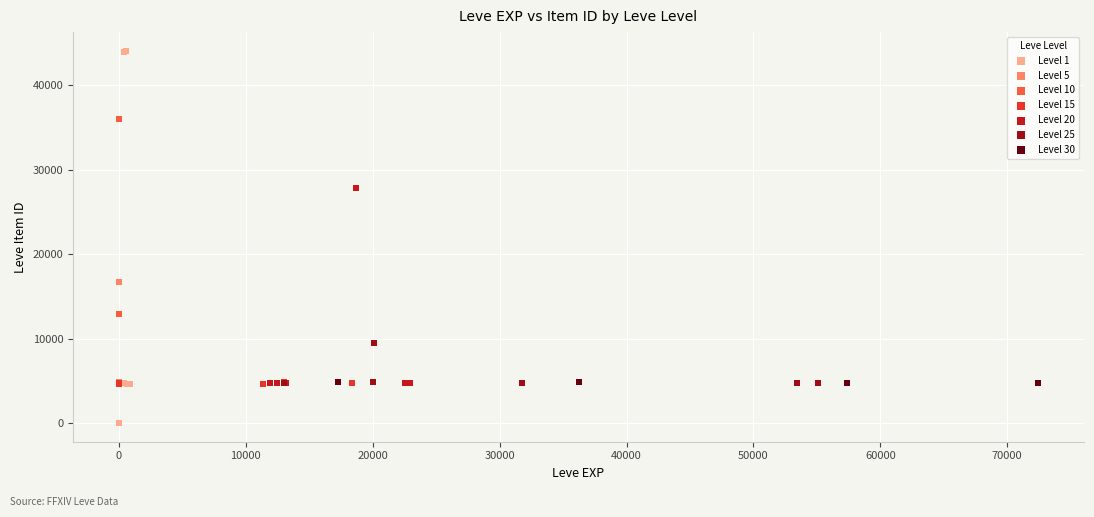

Which series reaches the minimum Y coordinate?

Level 1